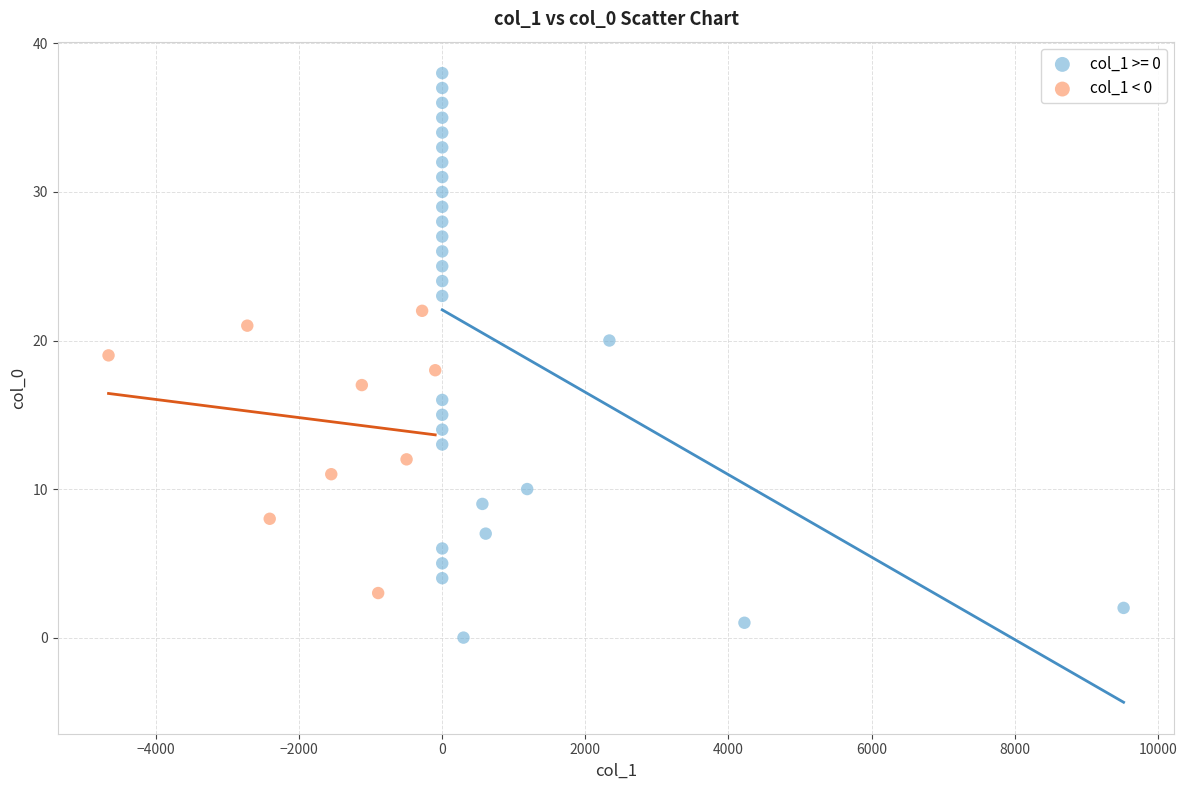

Which series contains the lowest Y value?

col_1 >= 0